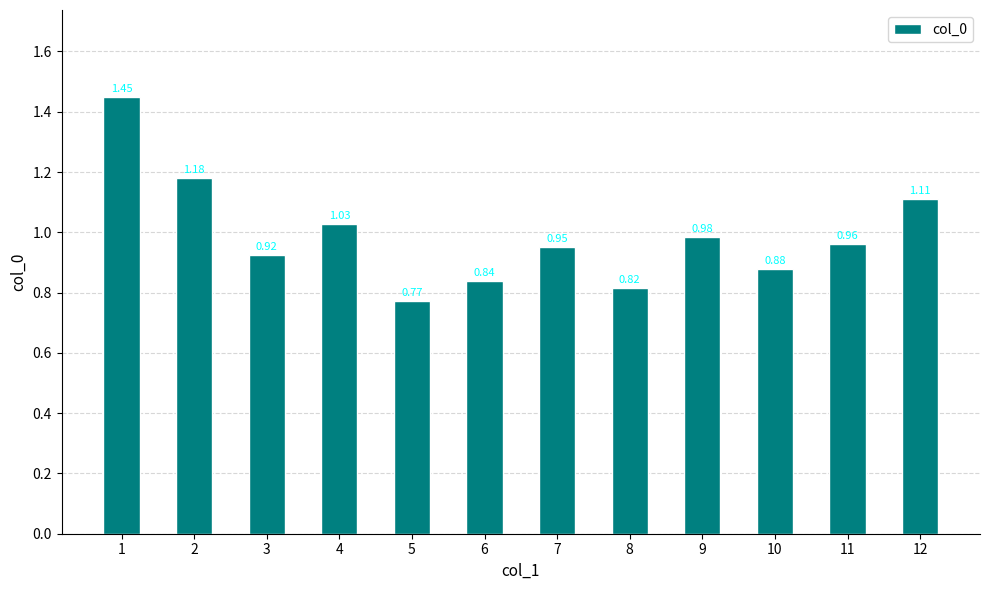

List the labels in order of value, smallest first.

5, 8, 6, 10, 3, 7, 11, 9, 4, 12, 2, 1